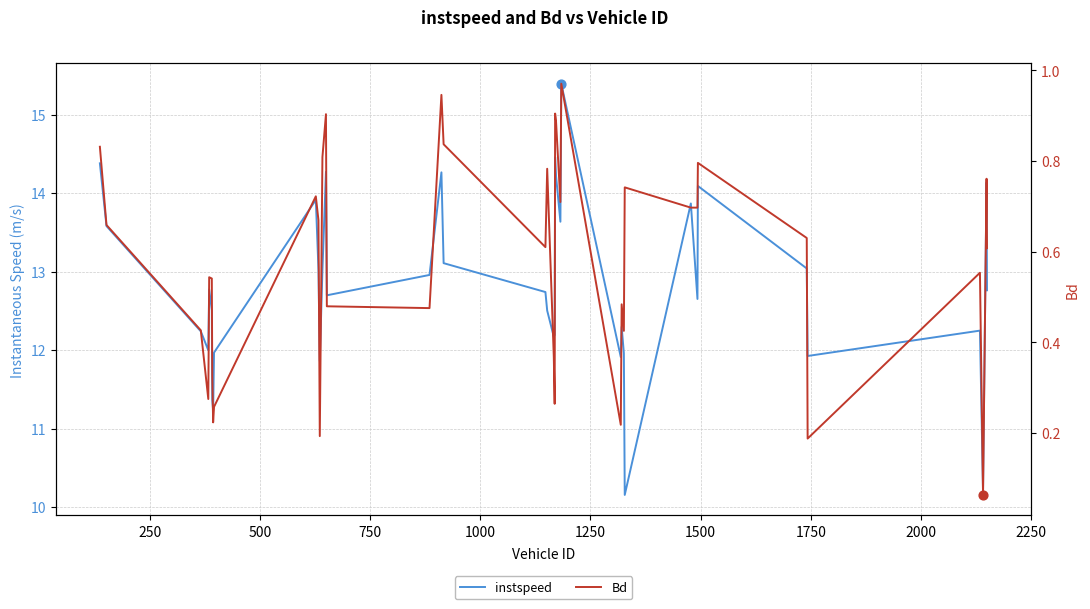

What are all the series names shown in the legend?

instspeed, Bd